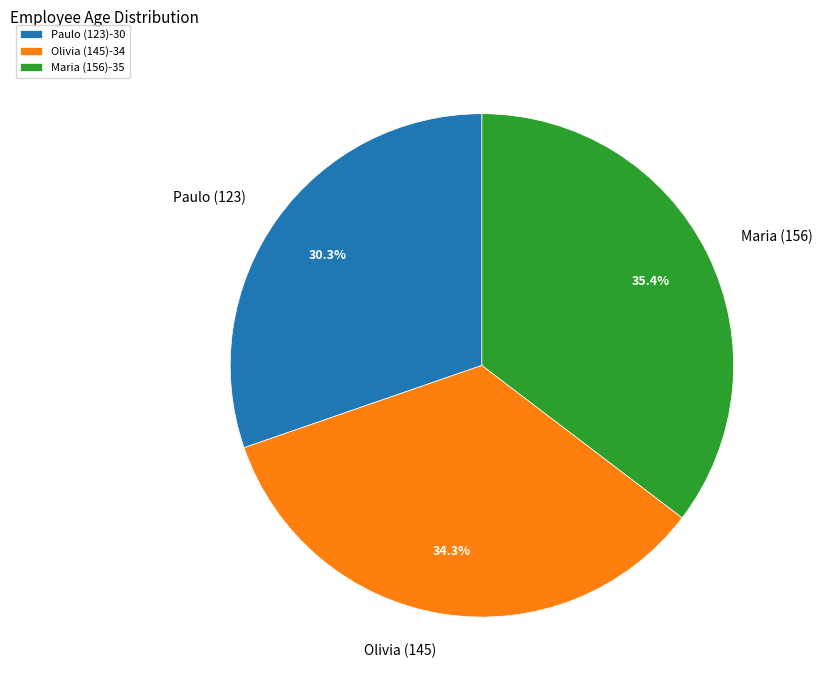

Approximately how many times larger is the value at Maria (156) compared to Paulo (123)?

1.2